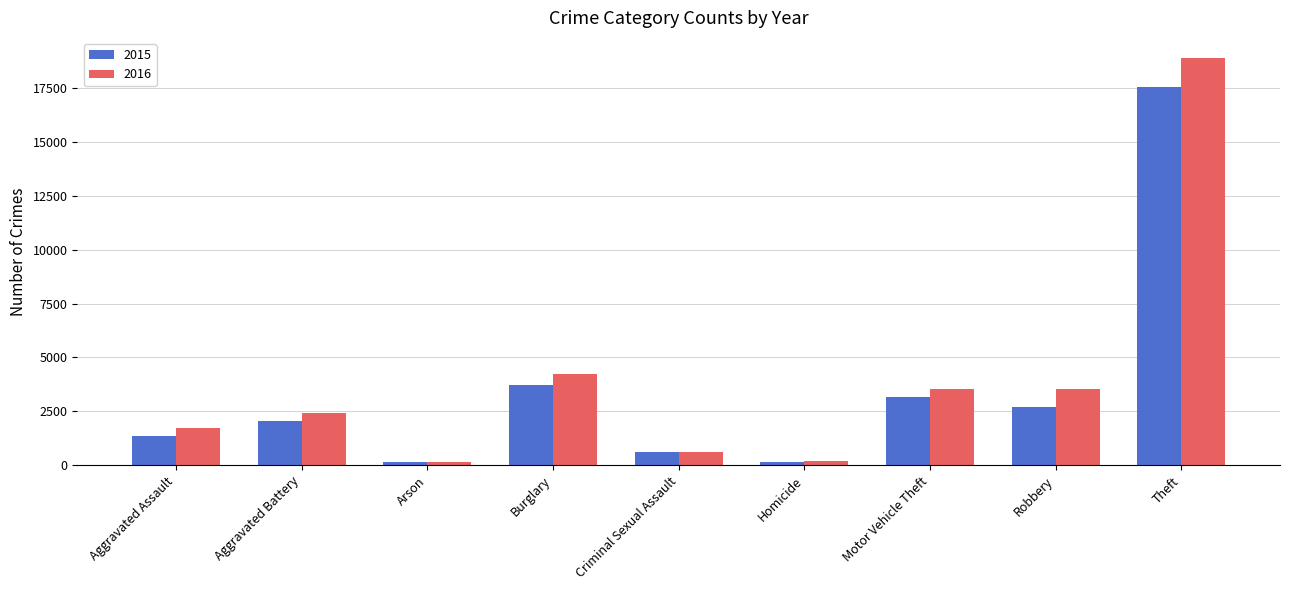

Are the bars horizontal?

No